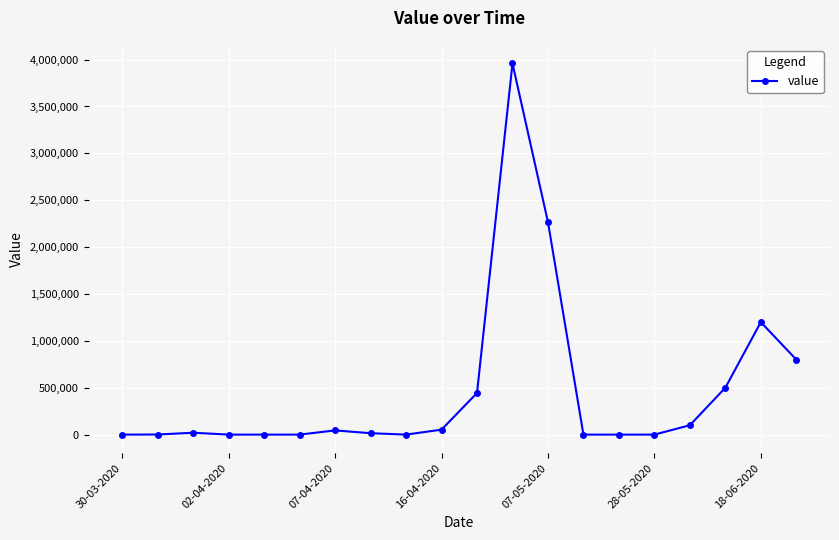

True or false: the data has more than 1 interior local peaks.

True